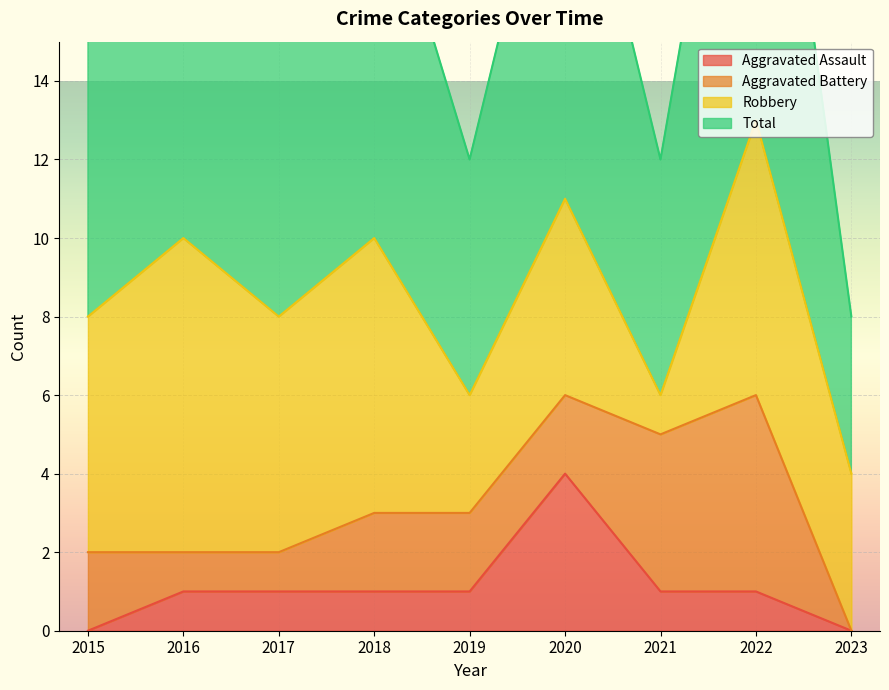

At which category does Aggravated Assault reach its first local peak?

2020